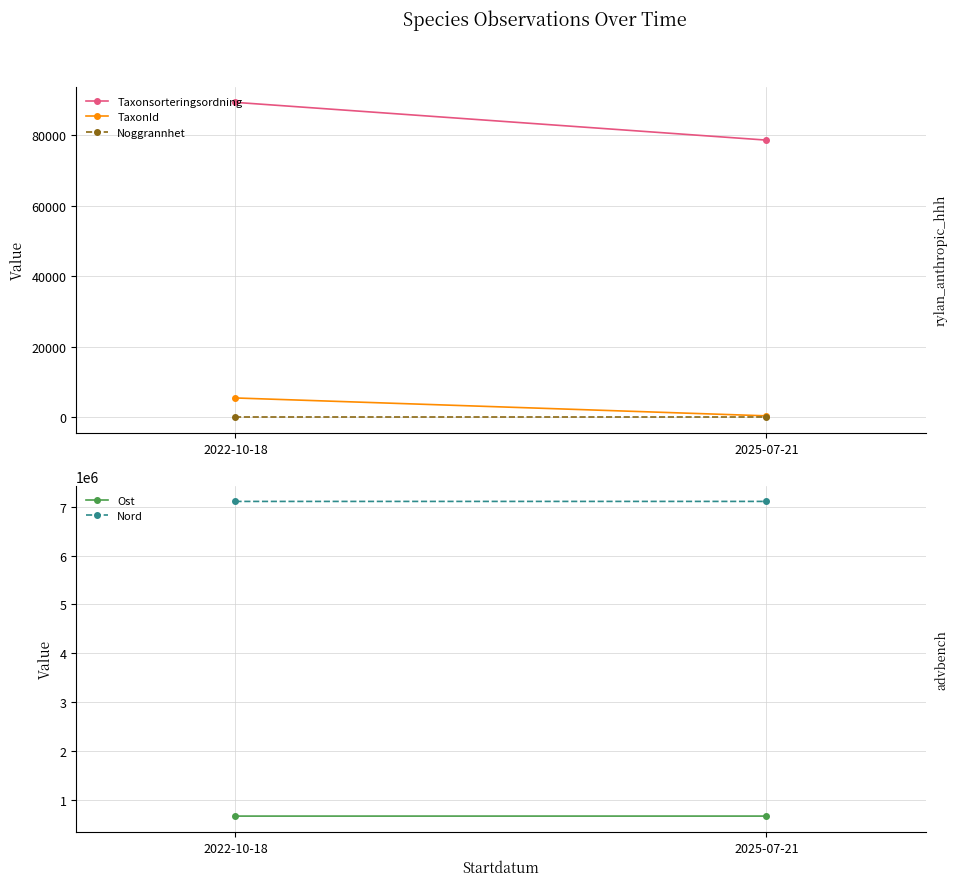

What is the difference between the highest and lowest values at 2025-07-21?

7105235